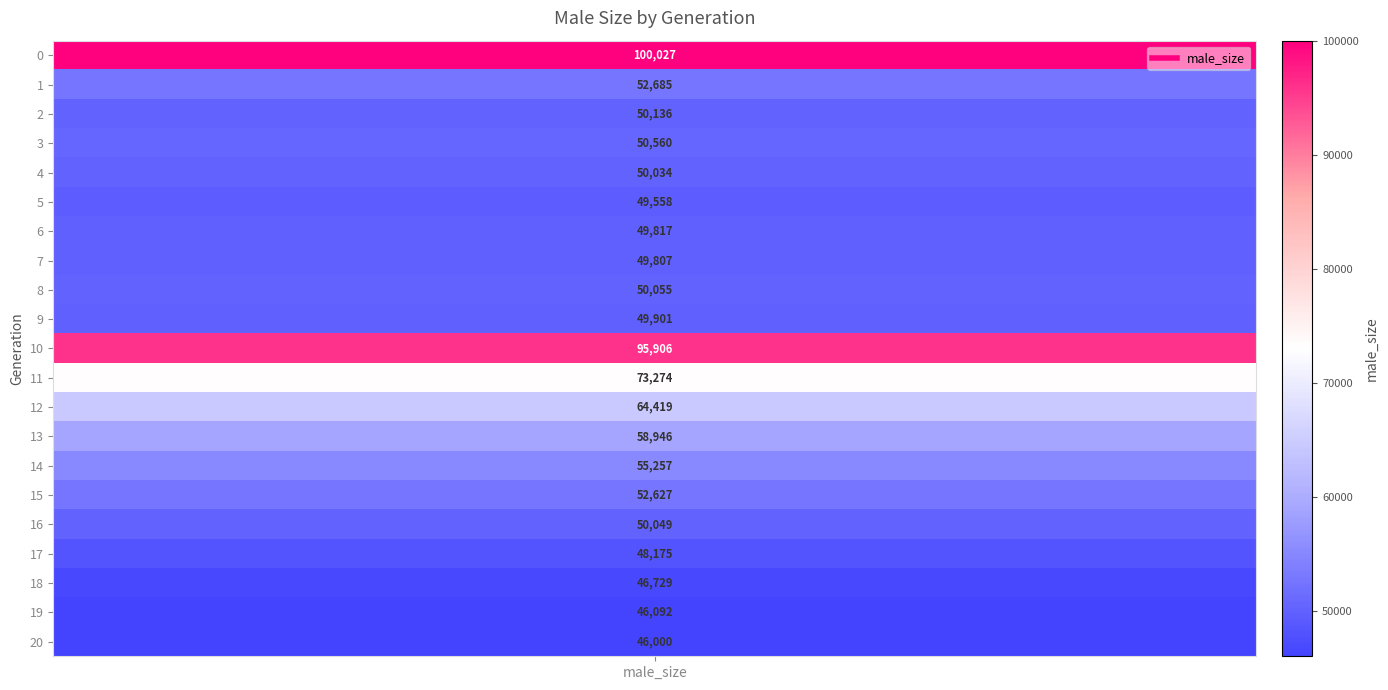

Reading left to right, transcribe all the data shown in this chart.

0: 100027	52685	50136	50560	50034	49558	49817	49807	50055	49901	95906	73274	64419	58946	55257	52627	50049	48175	46729	46092	46000
labels_generation: 0	1	2	3	4	5	6	7	8	9	10	11	12	13	14	15	16	17	18	19	20